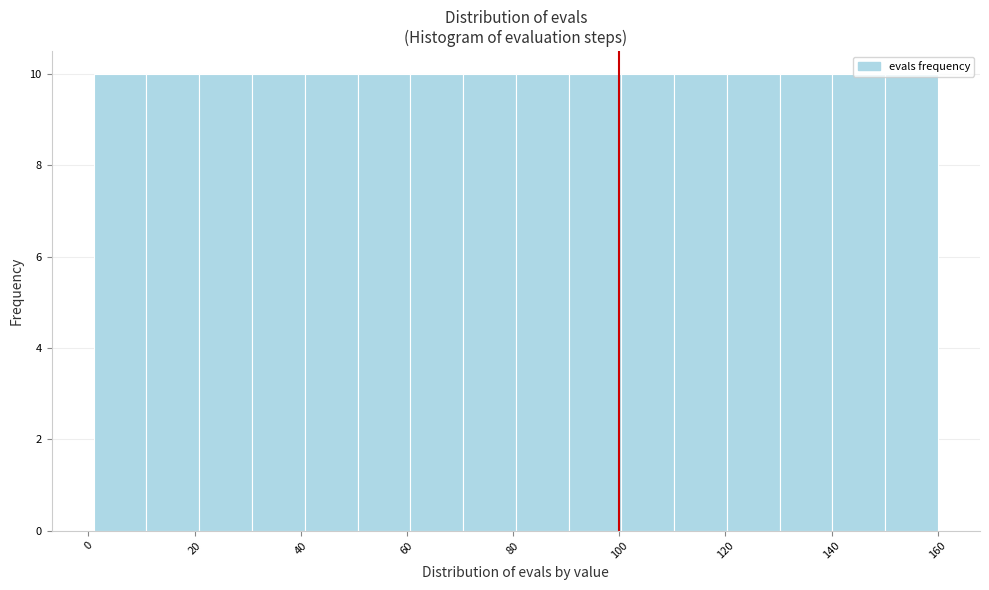

Reading left to right, transcribe this chart: for each bar, give the range it covers on the x-axis and its height. Neither the bar edges nor the heights are printed on the chart, so give them approximately, as read against the axes.

2 to 10: 10
10 to 20: 10
20 to 30: 10
30 to 40: 10
40 to 50: 10
50 to 60: 10
60 to 70: 10
70 to 80: 10
80 to 90: 10
90 to 100: 10
100 to 110: 10
110 to 120: 10
120 to 130: 10
130 to 140: 10
140 to 150: 10
150 to 160: 10